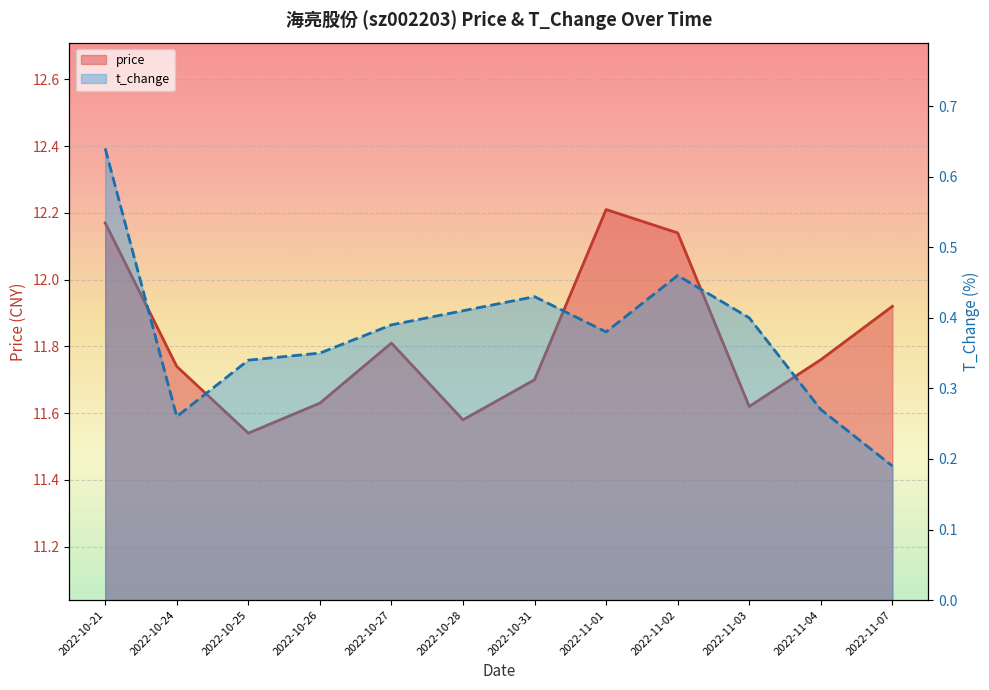

What is the sum of the t_change values at 2022-11-03 and 2022-11-04?

0.7